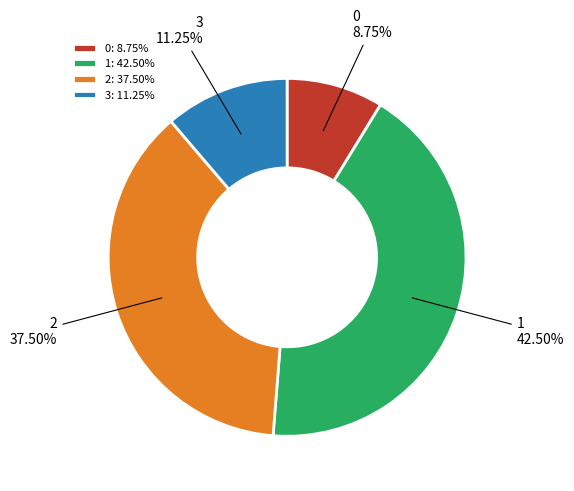

Does any single category account for the majority?

No